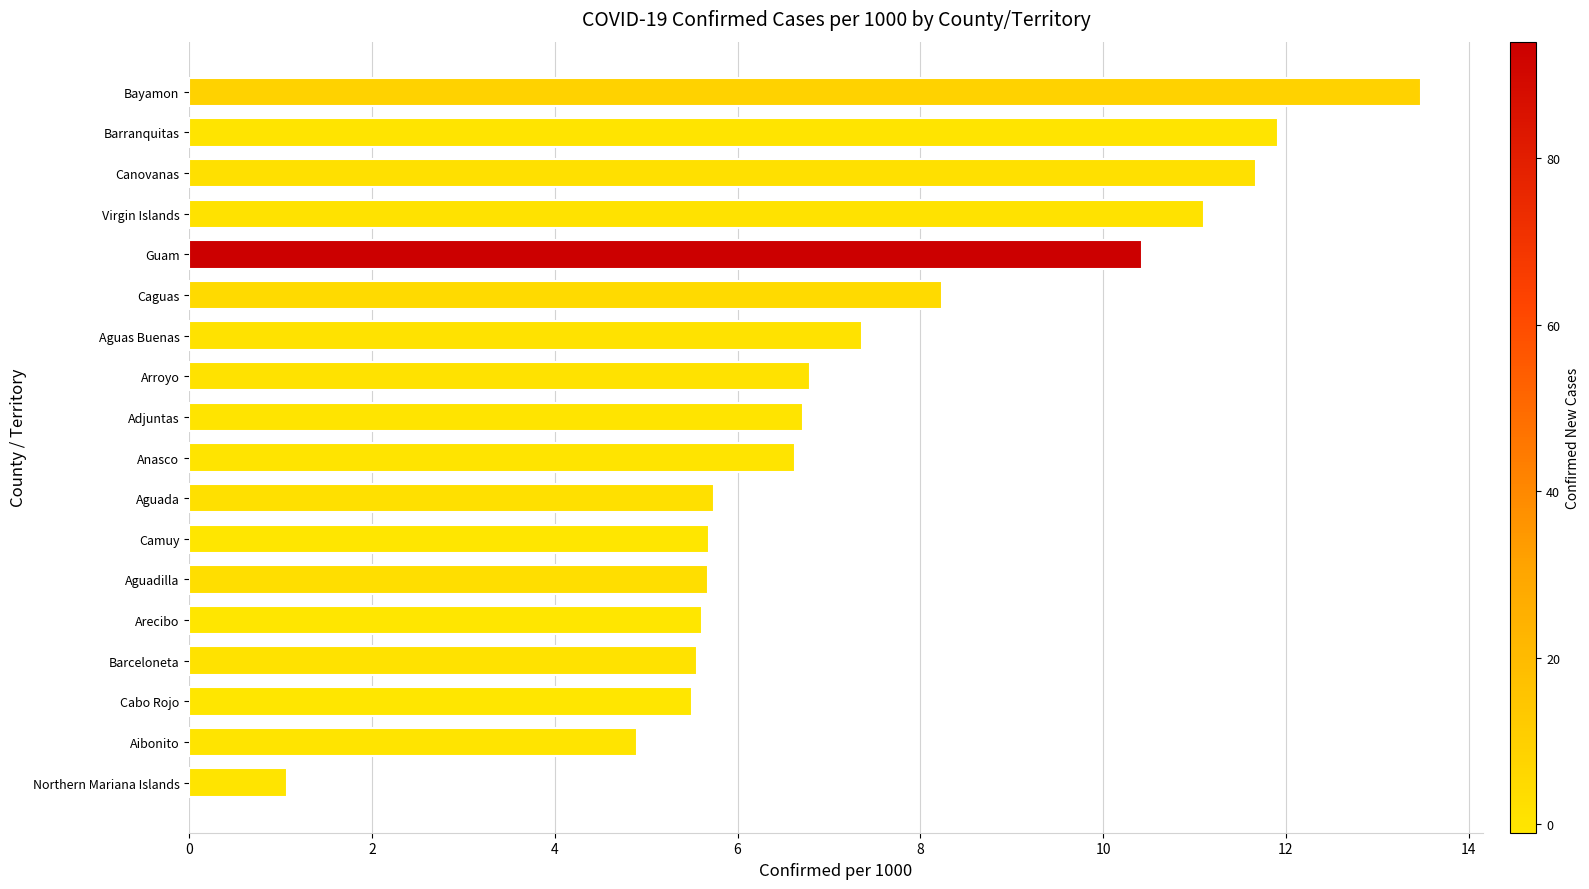

What is the difference between the maximum and minimum values?

12.4